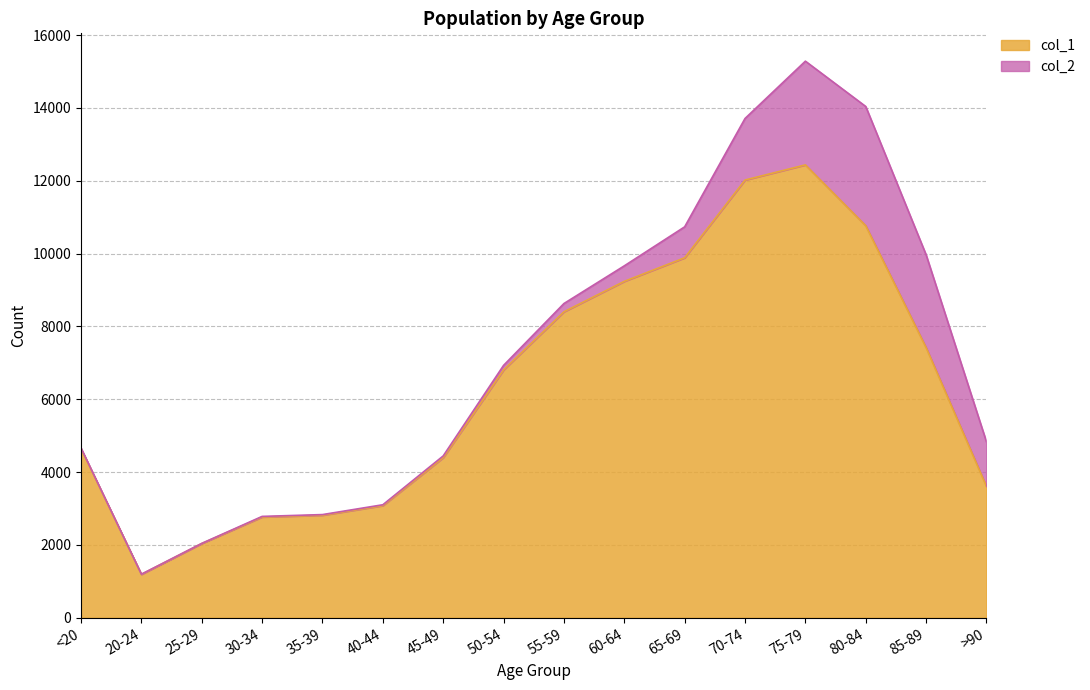

What is the minimum value shown in the chart?

1191